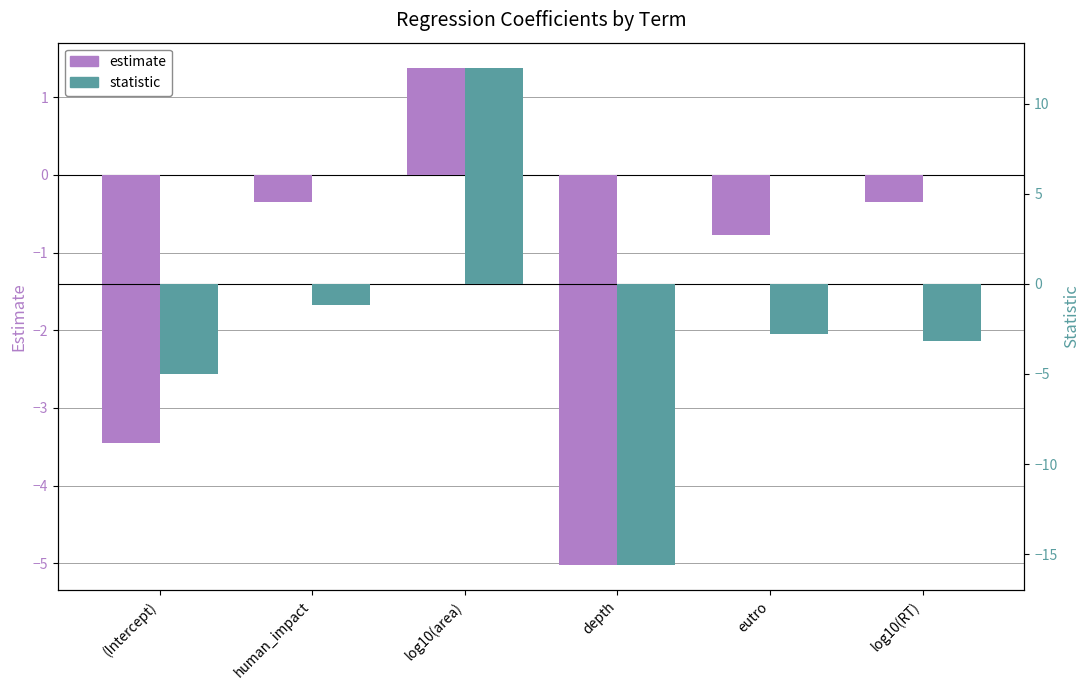

Which series has the widest spread of values?

statistic